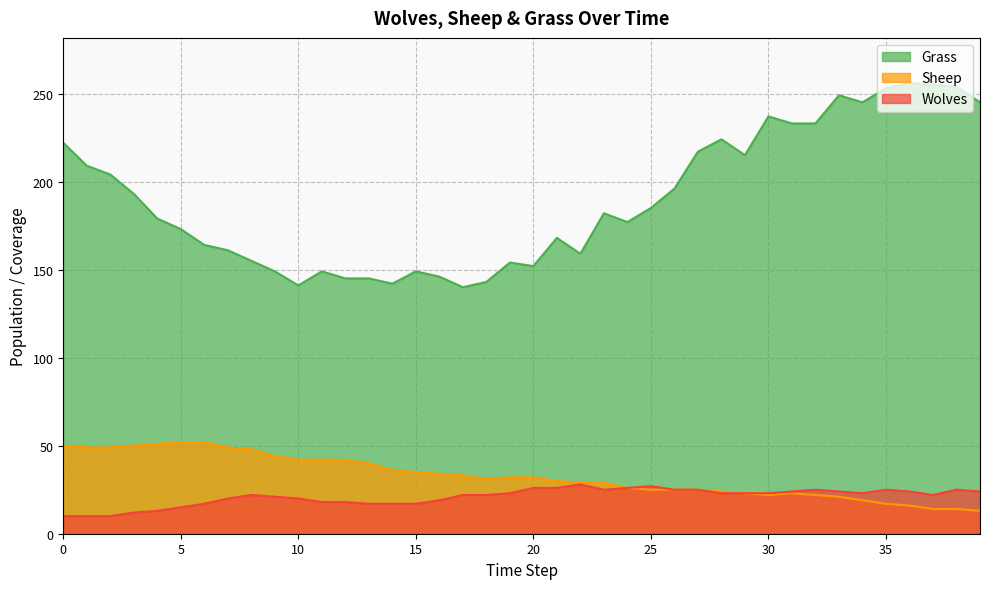

How many categories are shown in the chart?

40